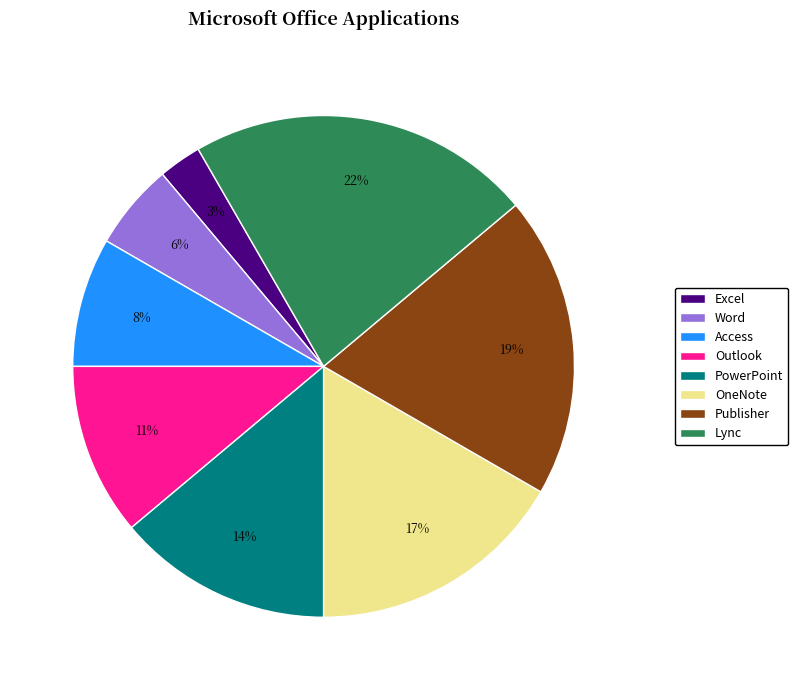

Rank the categories by value from highest to lowest.

Lync, Publisher, OneNote, PowerPoint, Outlook, Access, Word, Excel